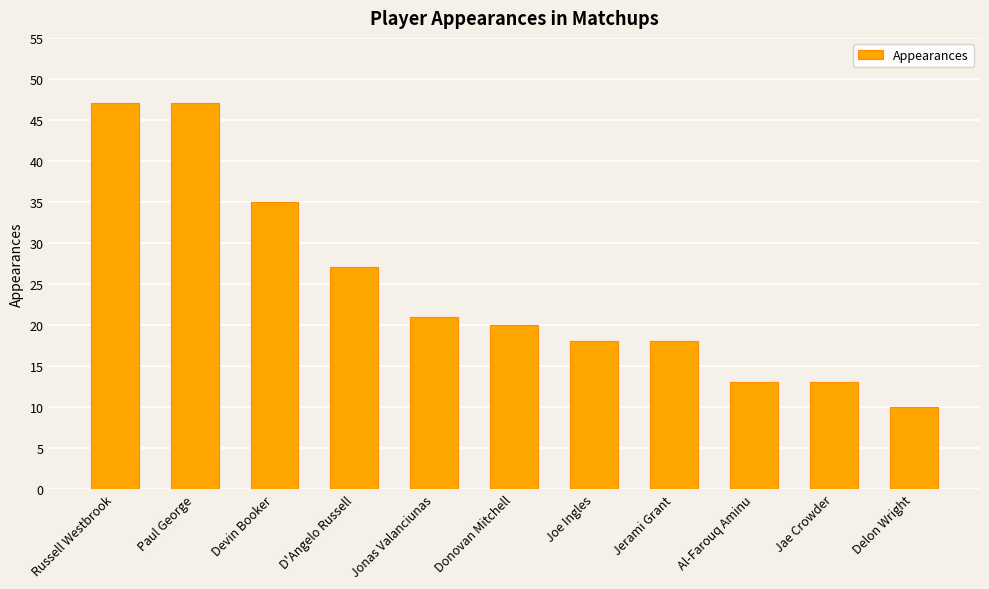

What is the value of the 1st bar from the left?

47